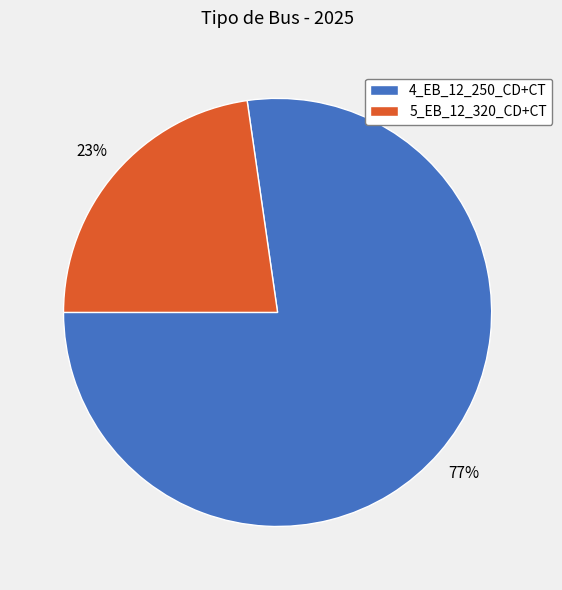

Is it true that 5_EB_12_320_CD+CT is 23% of the pie?

True